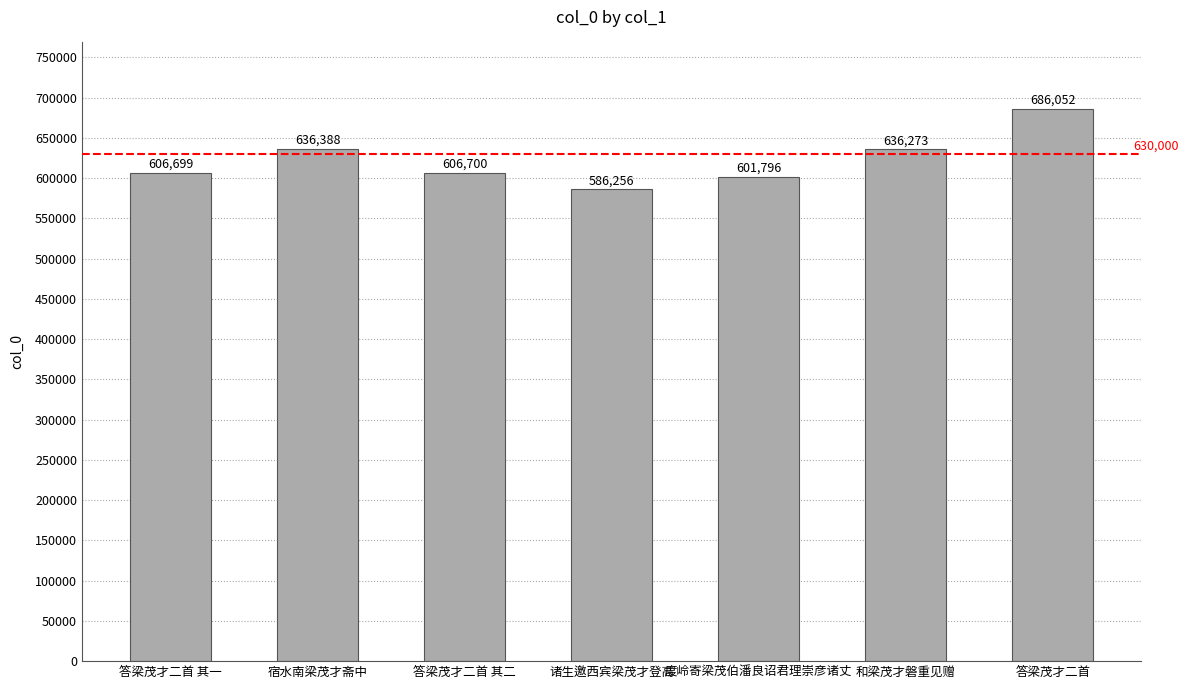

What is the difference between the values at 答梁茂才二首 其一 and 答梁茂才二首?

79353